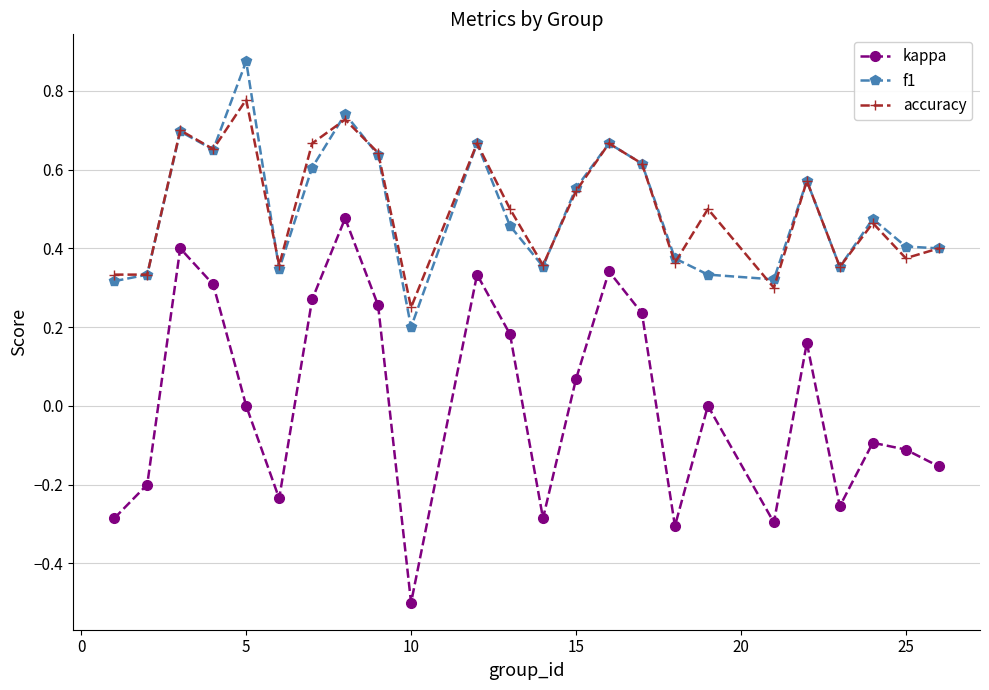

True or false: f1 and kappa intersect in this chart.

False